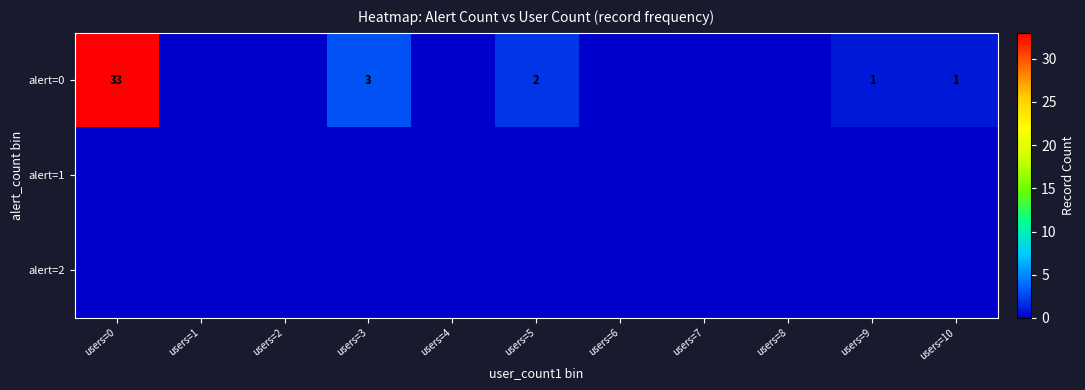

How many series are shown in this chart?

3